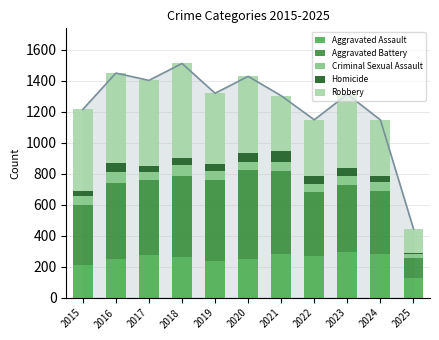

What is the difference between the highest and lowest values at 2015?

495